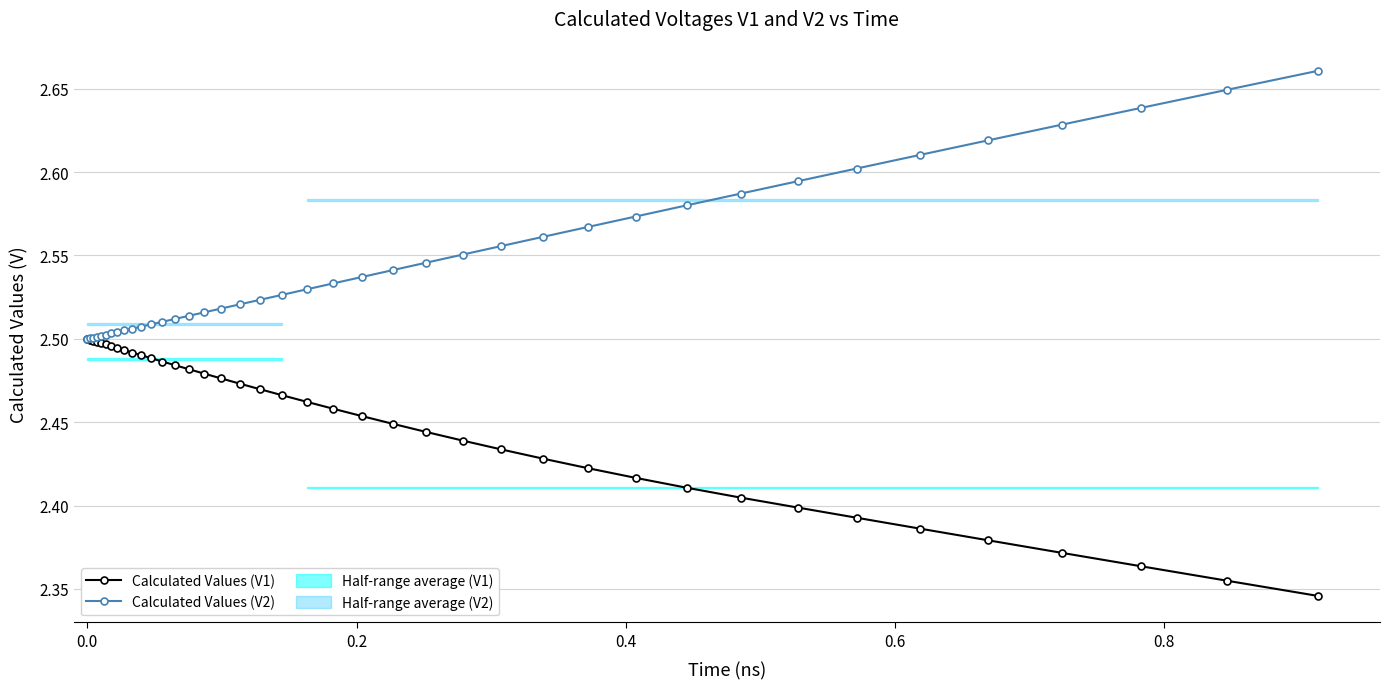

List the series in order of their peak value, lowest first.

Calculated Values (V1), Calculated Values (V2)